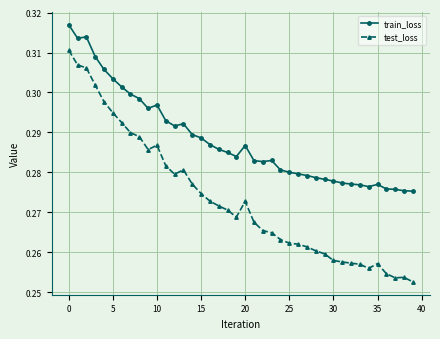

Count the number of categories in the chart.

40